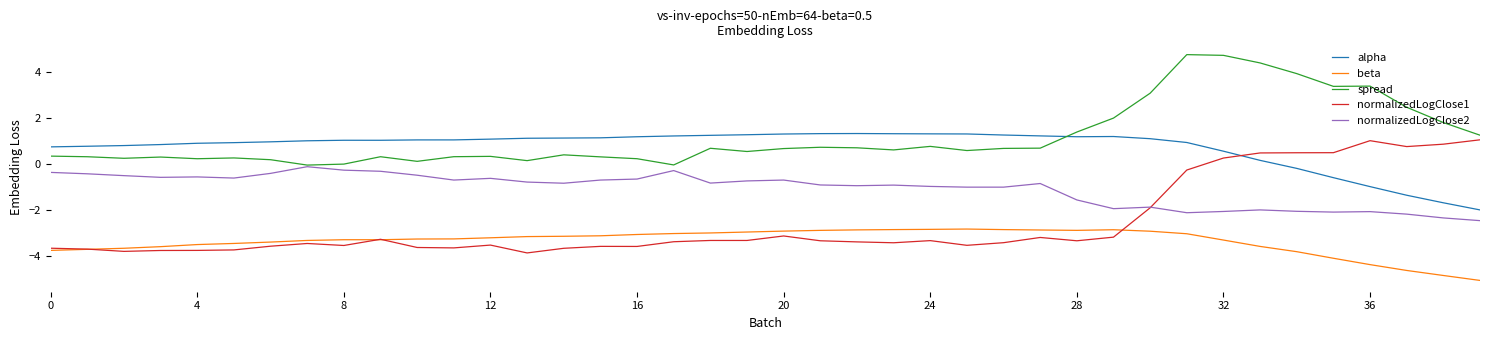

In normalizedLogClose2, how many points are higher than both neighbors (excluding endpoints)?

10